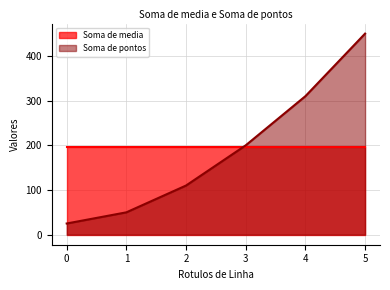

What is the change in value from 0 to 3?

+175